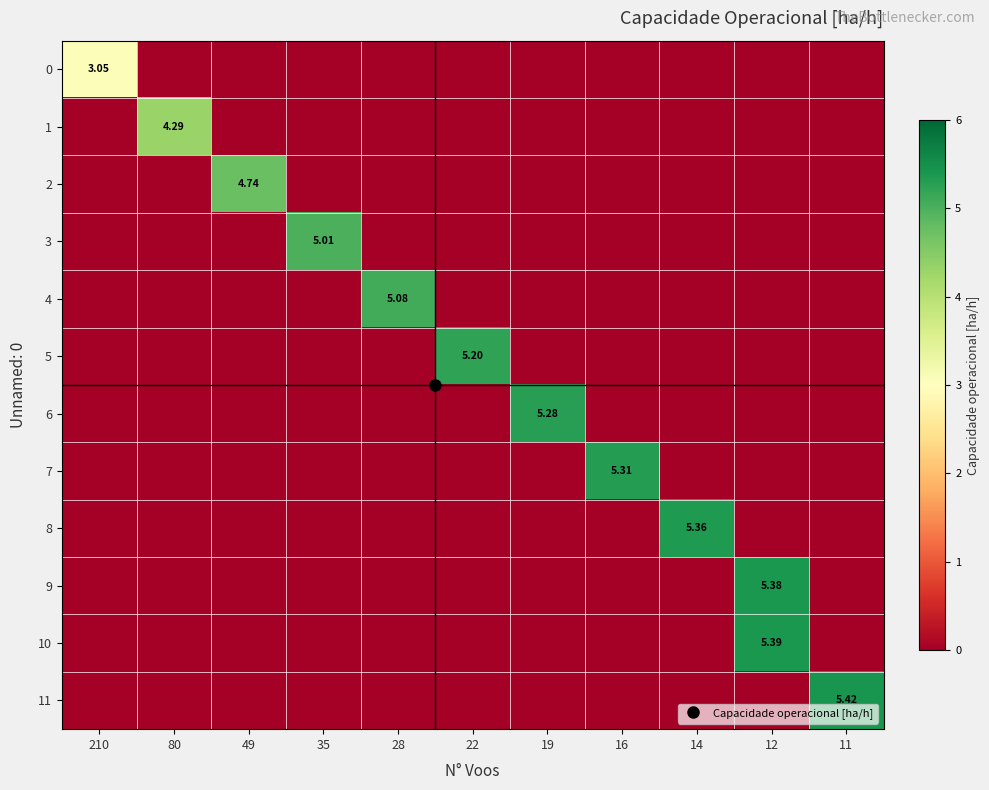

List the series in order of their peak value, highest first.

11, 10, 9, 8, 7, 6, 5, 4, 3, 2, 1, 0